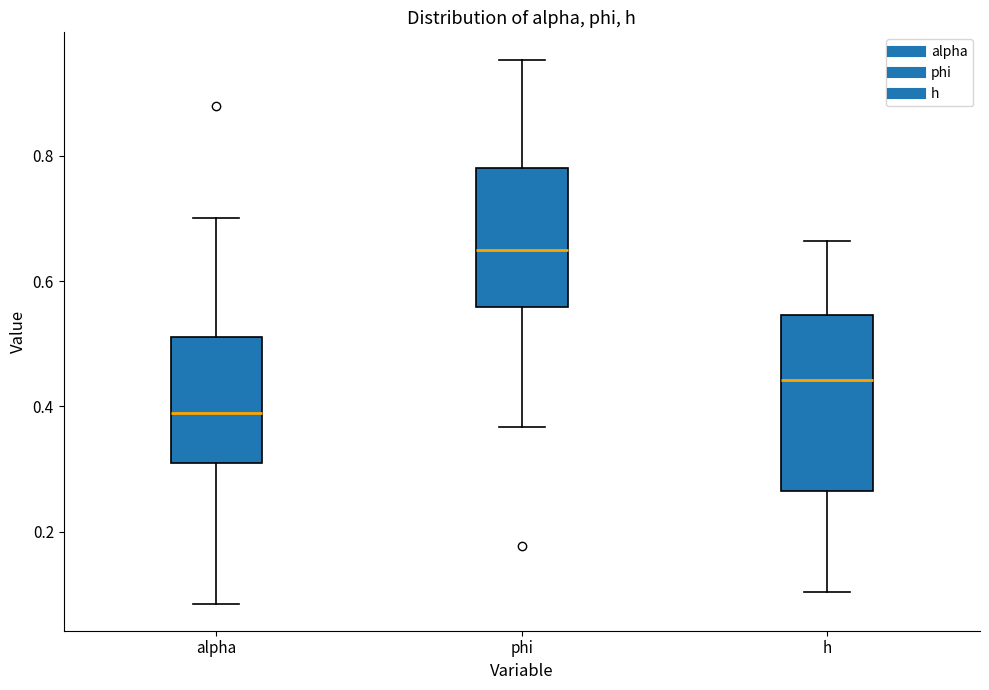

Reading left to right, read every box against the y-axis: the position of its median line, the range the box covers, and the ends of its whiskers. The values are not printed on the chart, so give them approximately, as read against the axis.

alpha: median 0.40, box 0.30 to 0.52, whiskers 0.08 to 0.70
phi: median 0.64, box 0.56 to 0.78, whiskers 0.36 to 0.96
h: median 0.44, box 0.26 to 0.54, whiskers 0.10 to 0.66